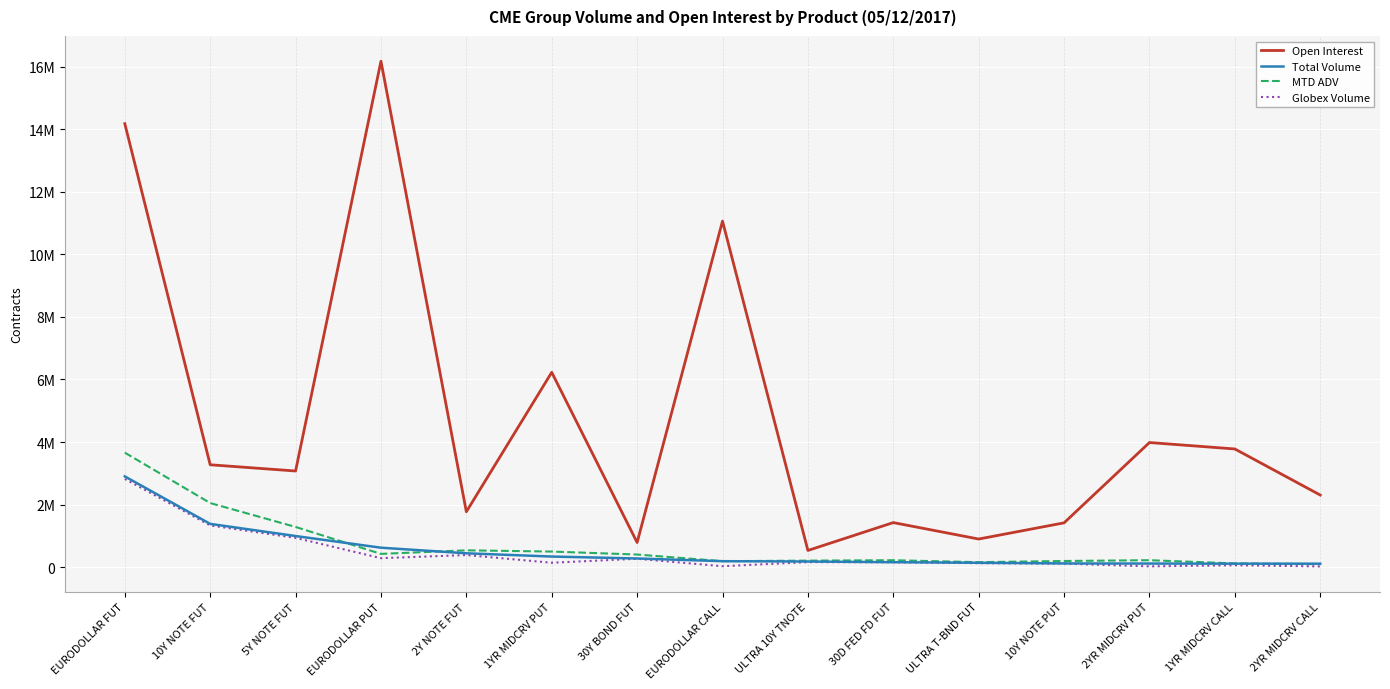

What is the minimum value shown in the chart?

20098.0